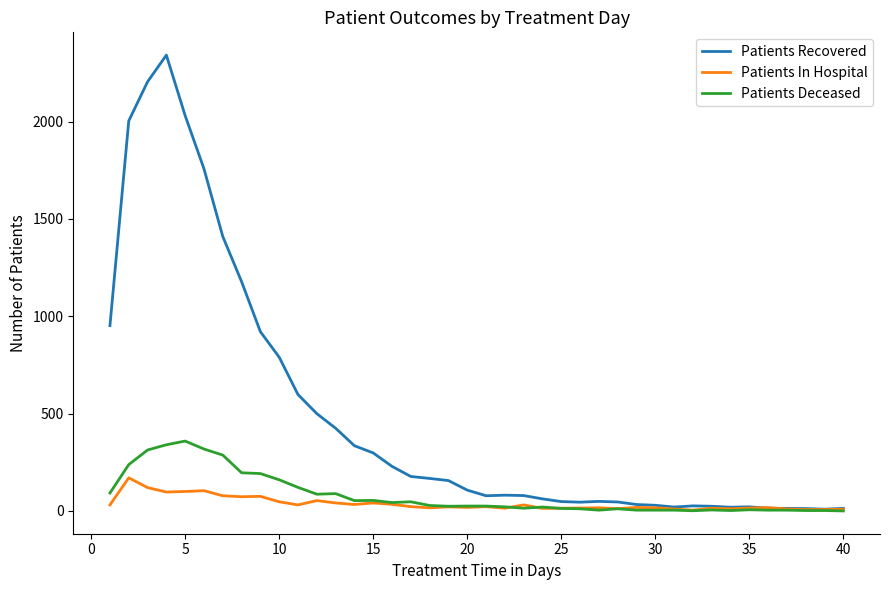

List the series in order of their peak value, highest first.

Patients Recovered, Patients Deceased, Patients In Hospital